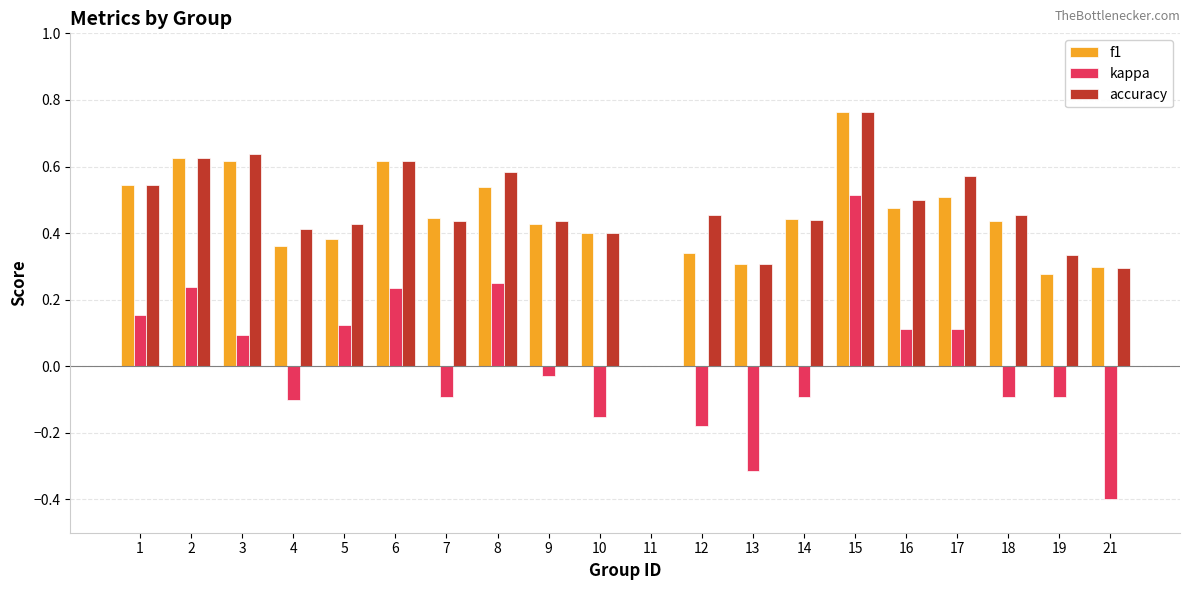

Which series has the largest total across all categories?

accuracy